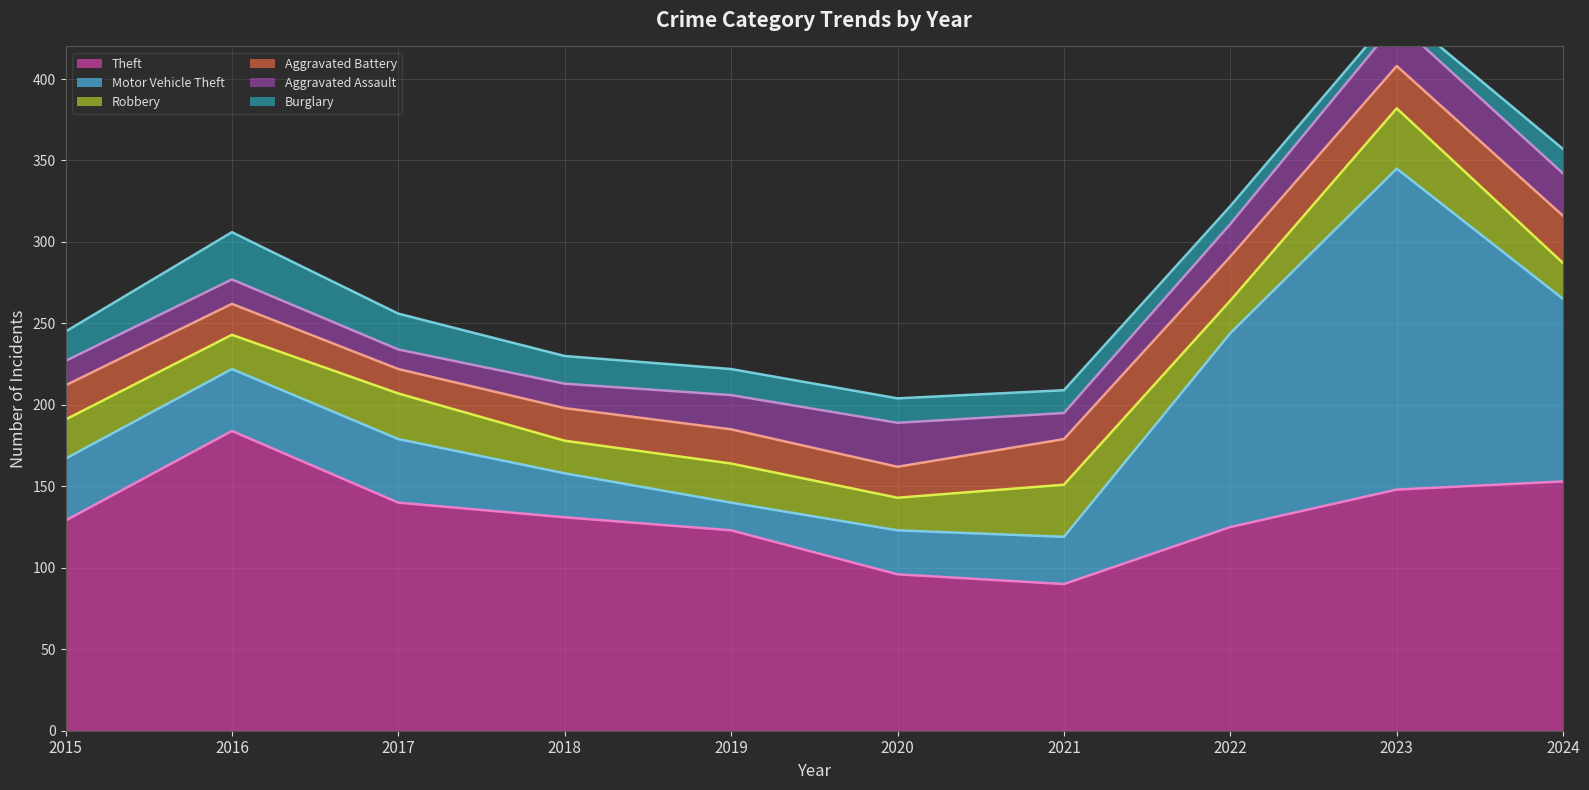

The Motor Vehicle Theft series shows 7 at 2018. True or false?

False